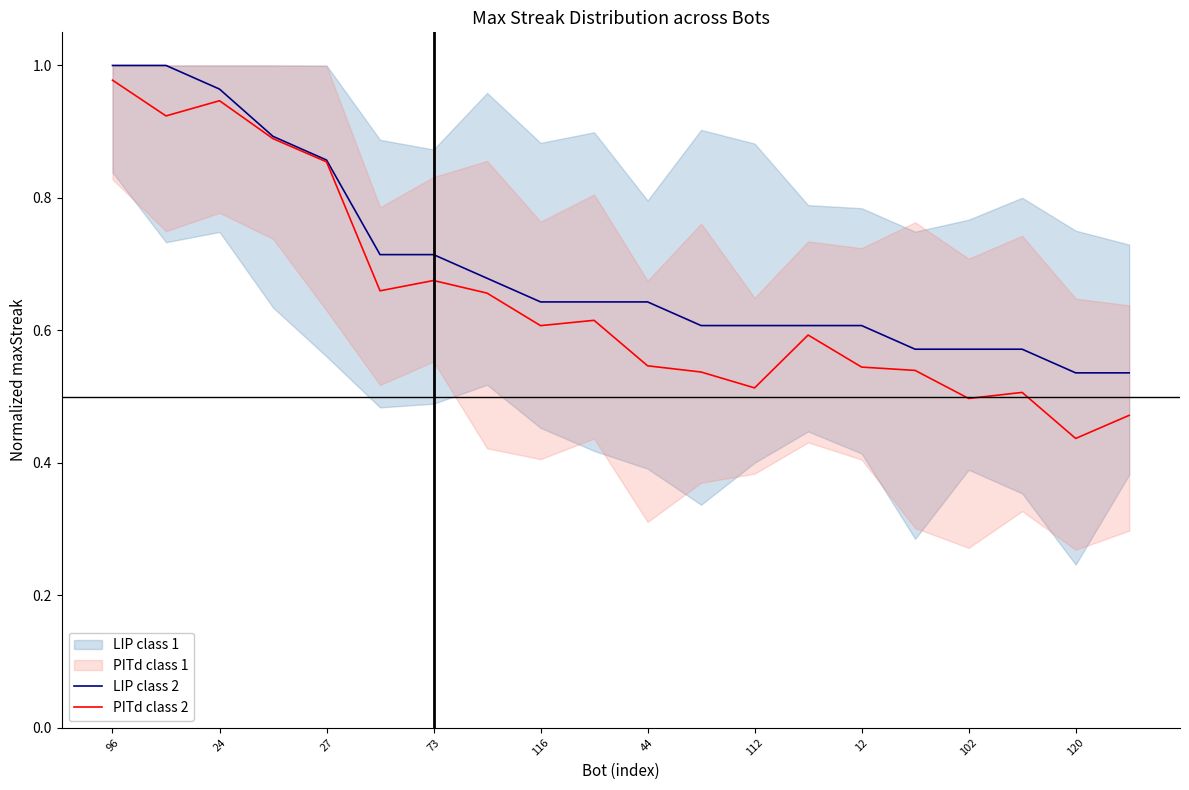

True or false: PITd class 2 has a value of 0.6 at 116.

True